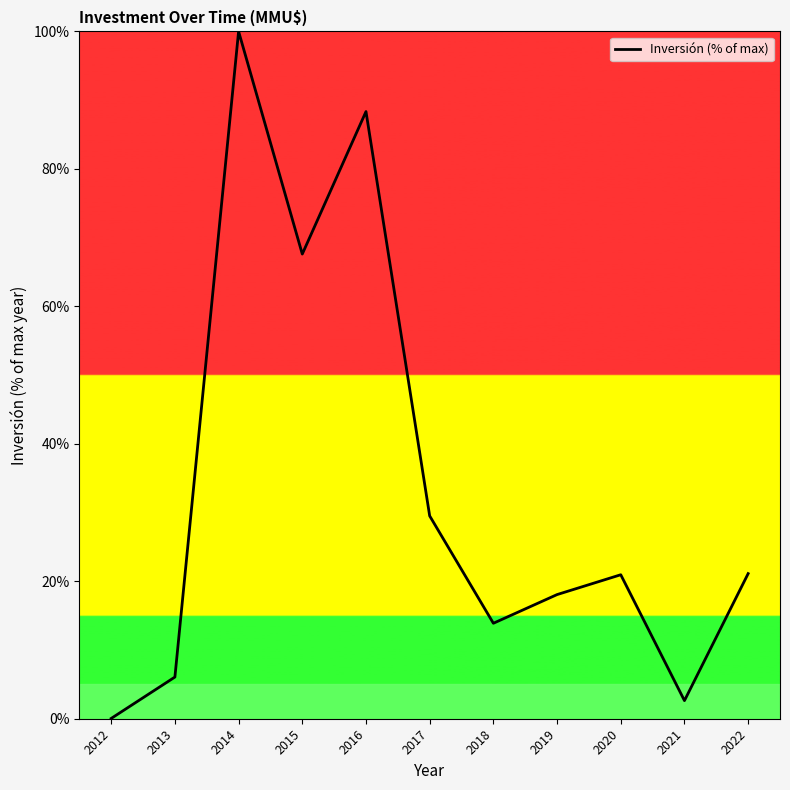

What is the change in value from 2019 to 2022?

+3.1